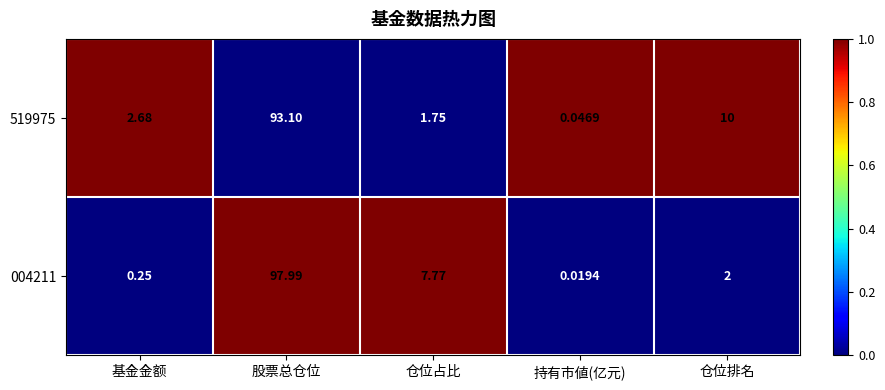

Where is 004211 nearest to the value 49?

仓位占比